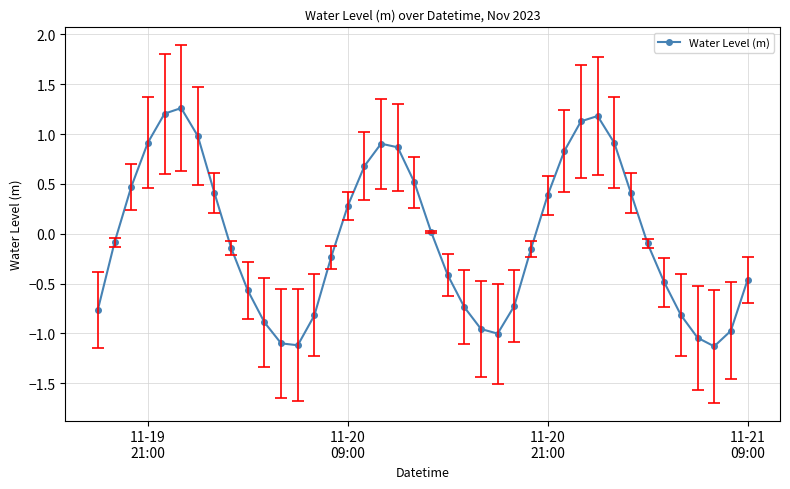

How many points are lower than both their immediate neighbors (excluding endpoints)?

3